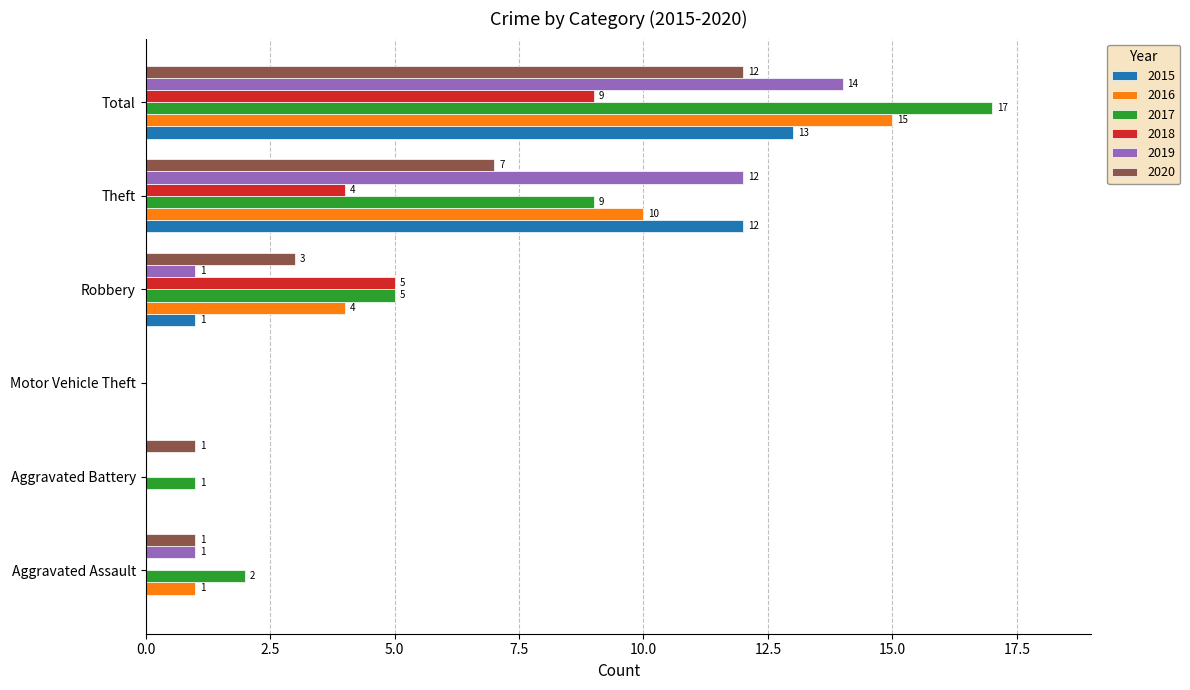

Which series has the largest total across all categories?

2017